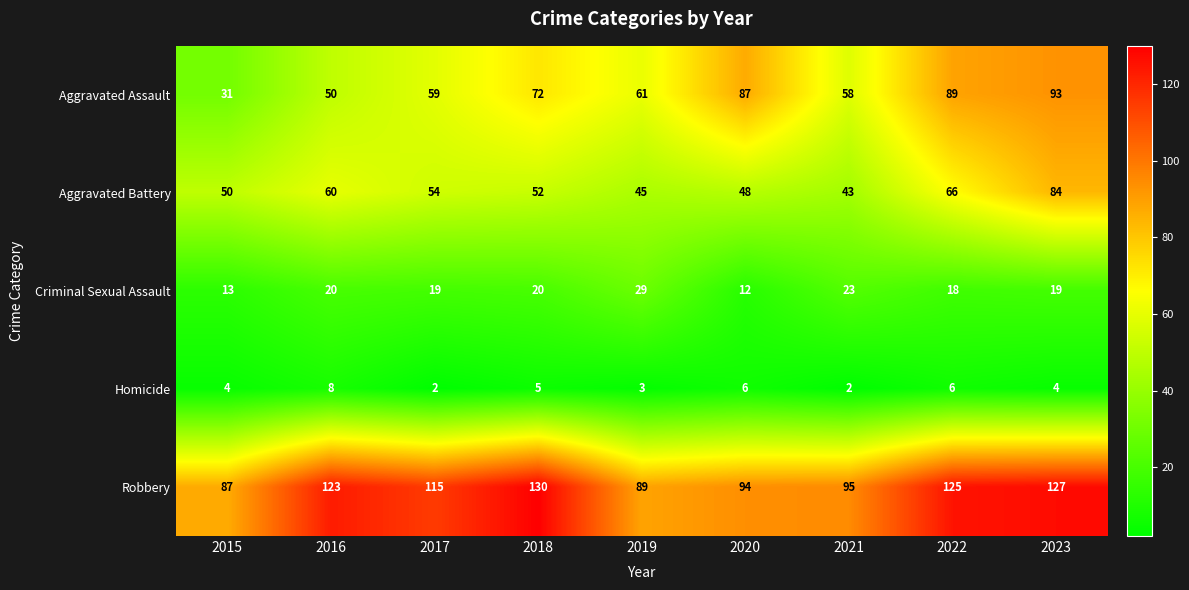

What is the difference between the second highest and minimum values in the Robbery series?

40